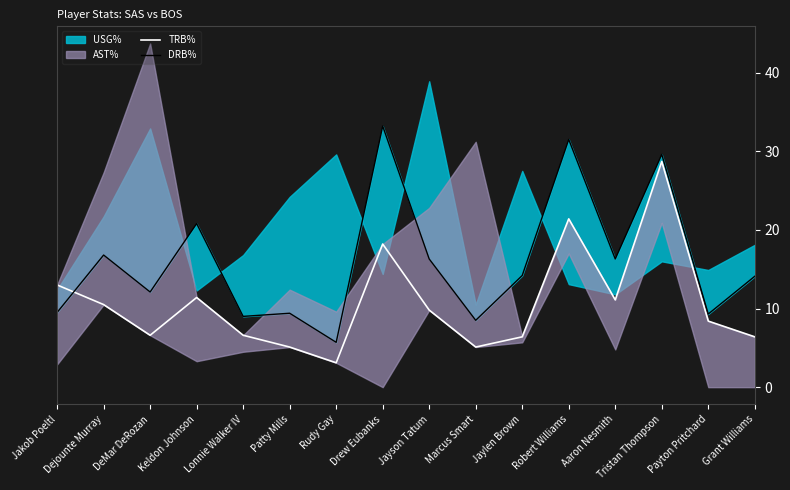

How many data points does each series have?

16